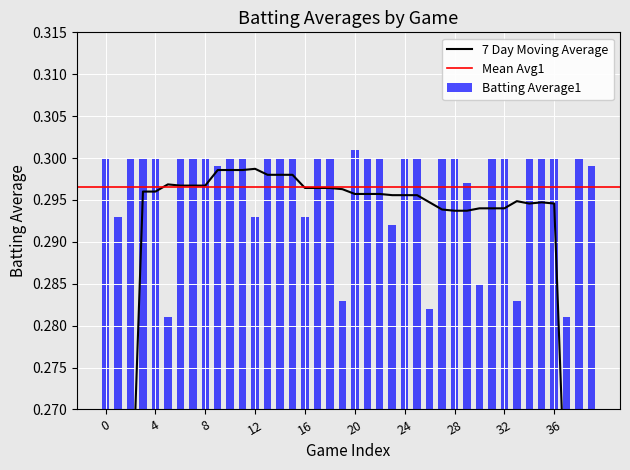

Between 31 and 36, which is larger?

31